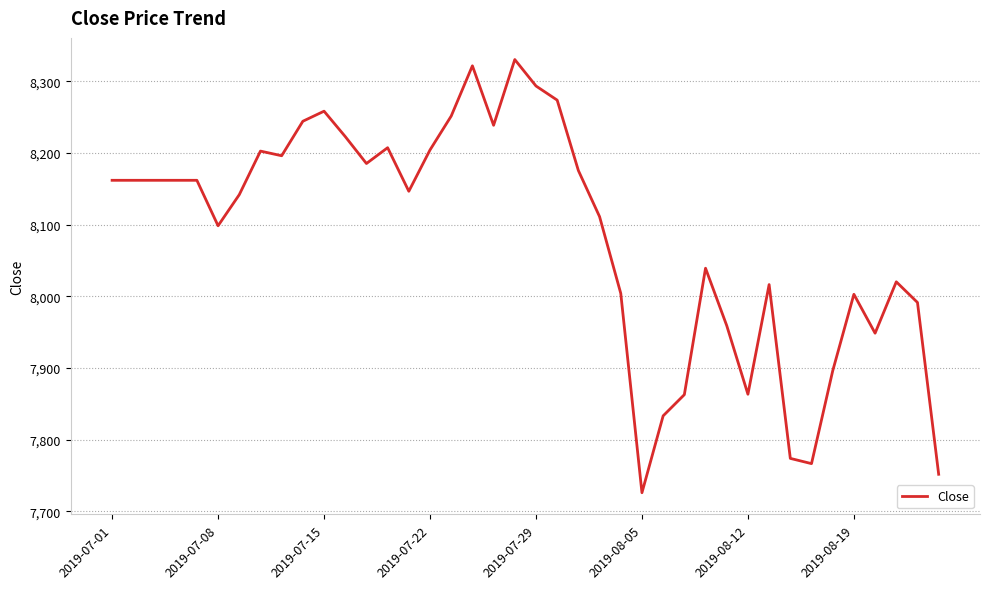

What is the smallest value displayed?

7726.0